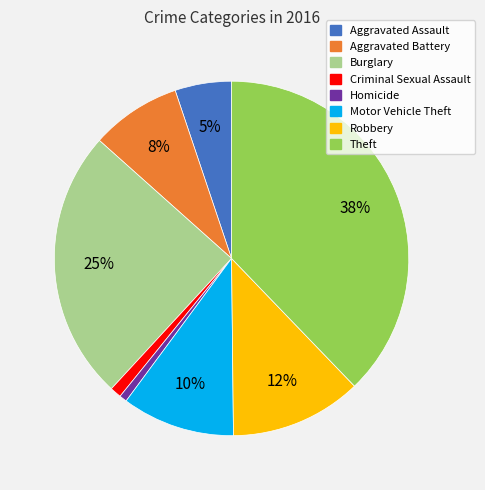

How many slices are in this pie chart?

8